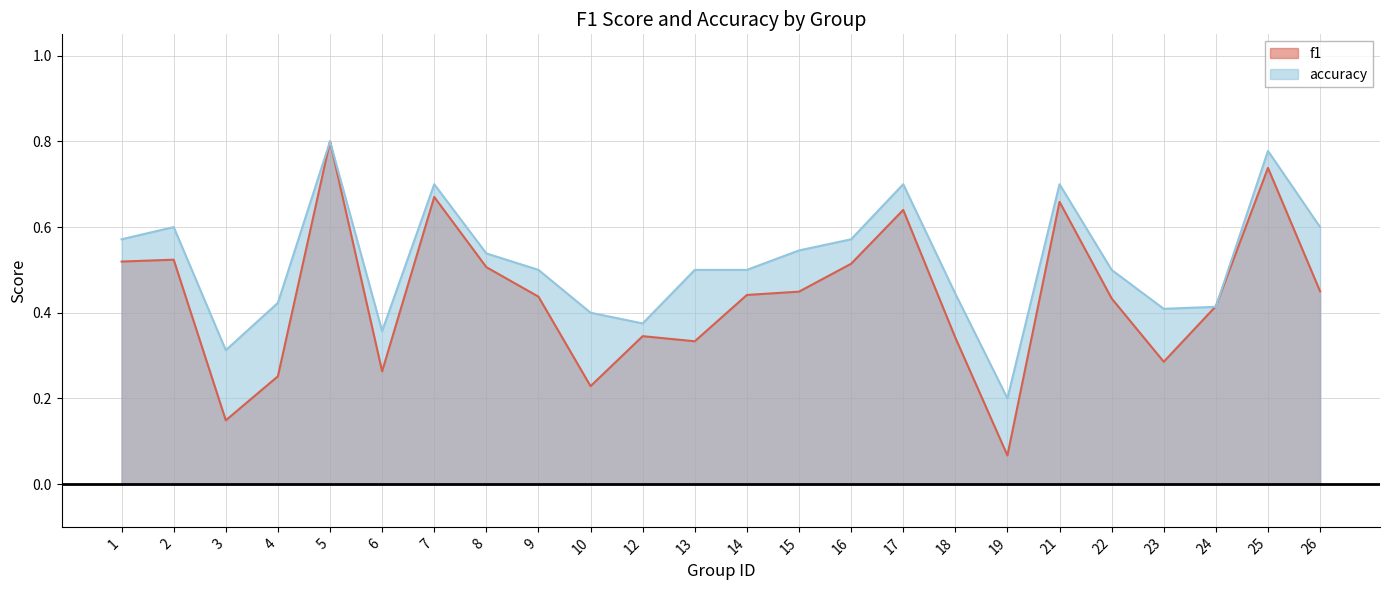

Which series has the widest spread of values?

f1